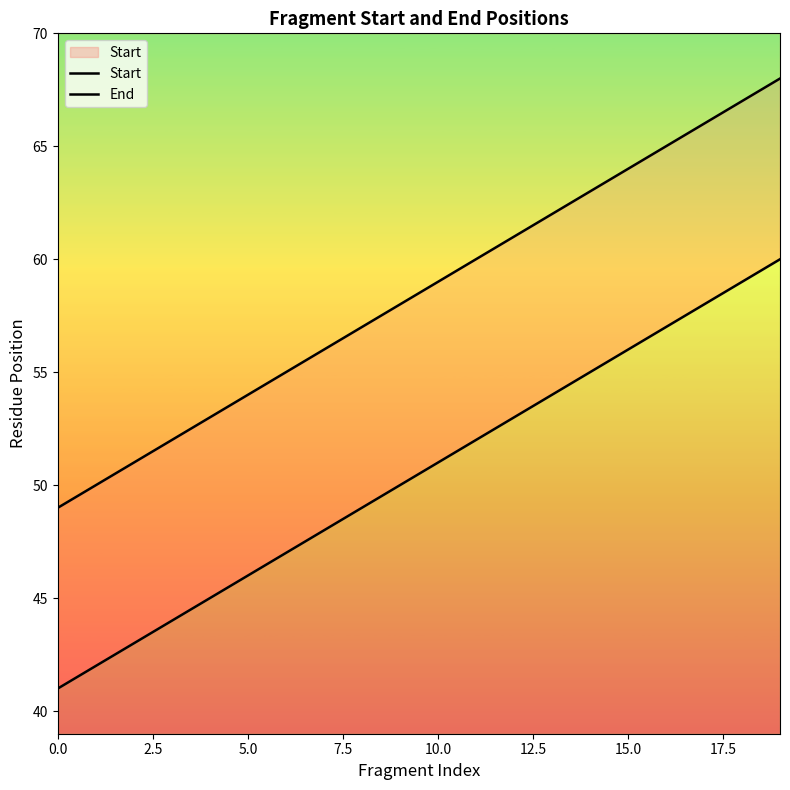

True or false: End and Start intersect in this chart.

False